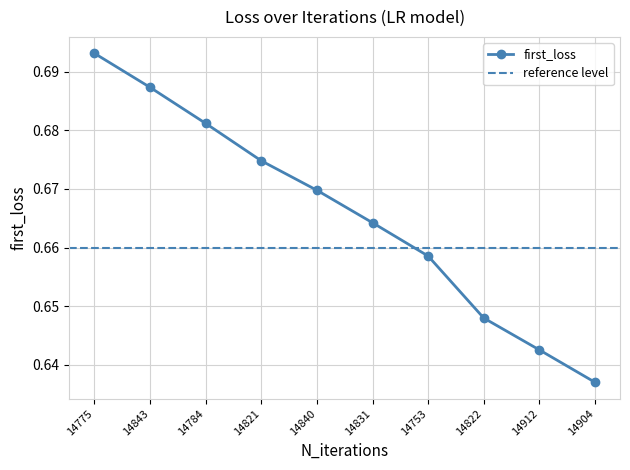

Reading left to right, what are all the values shown in this chart?

14775=0.7	14843=0.7	14784=0.7	14821=0.7	14840=0.7	14831=0.7	14753=0.7	14822=0.6	14912=0.6	14904=0.6